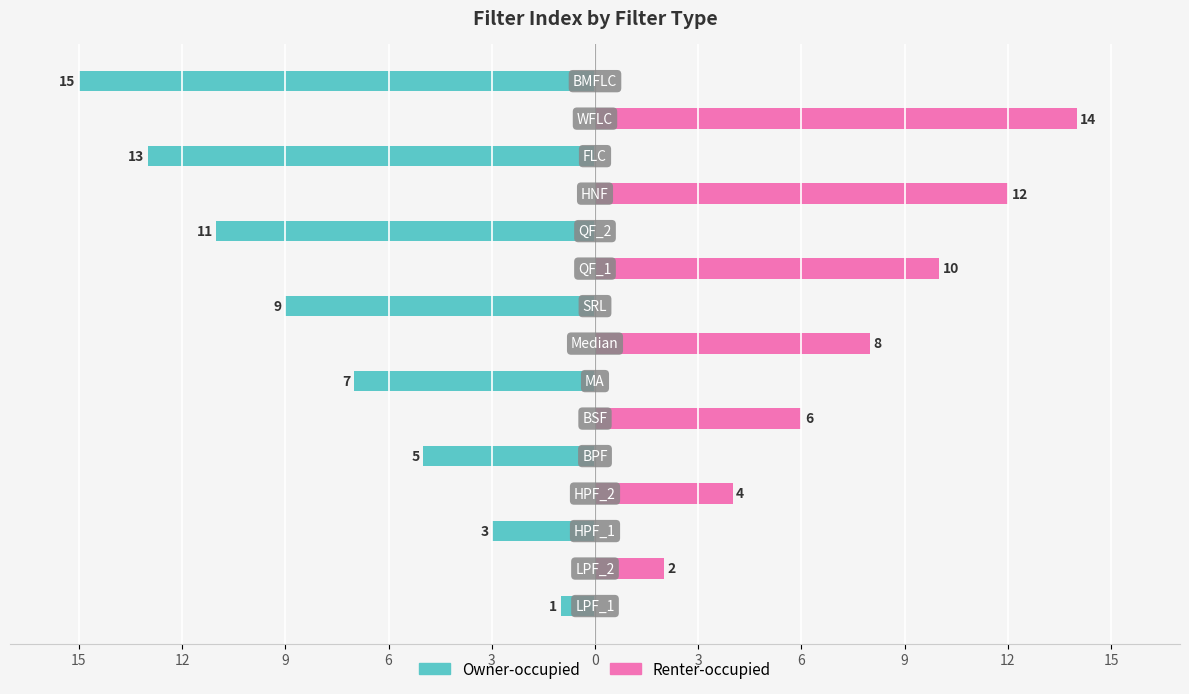

Reading left to right, what are all the values shown in this chart?

Owner-occupied: -1	0	-3	0	-5	0	-7	0	-9	0	-11	0	-13	0	-15
Renter-occupied: 0	2	0	4	0	6	0	8	0	10	0	12	0	14	0